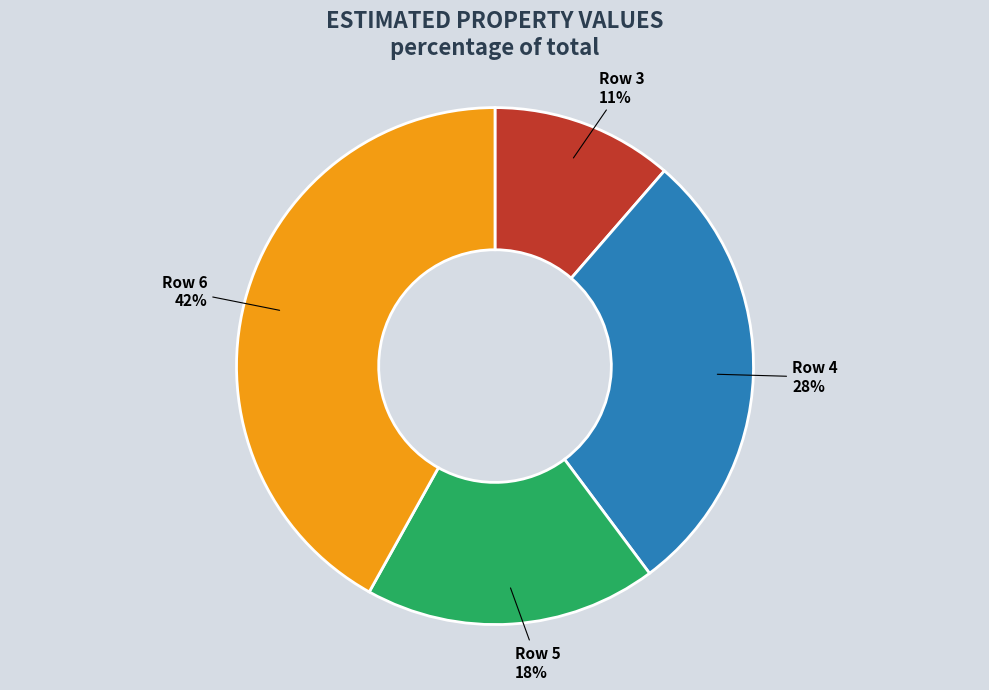

Is there any slice that represents more than half of the pie?

No